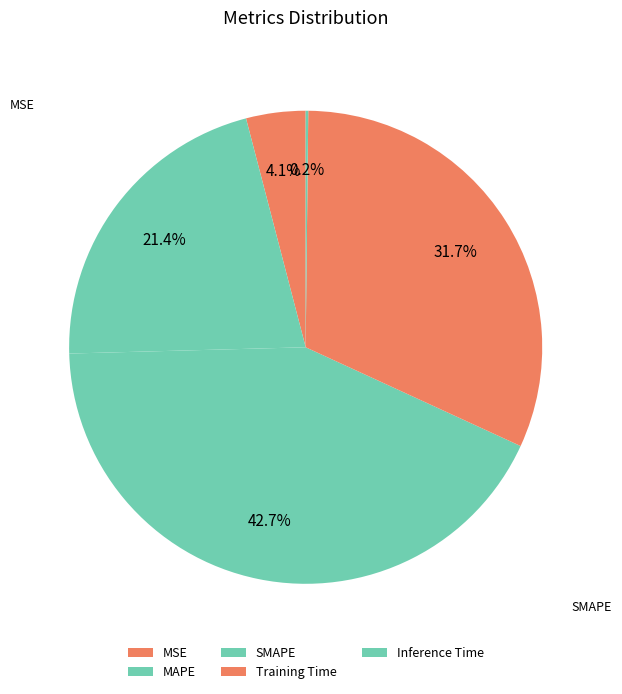

How many slices are in this pie chart?

5